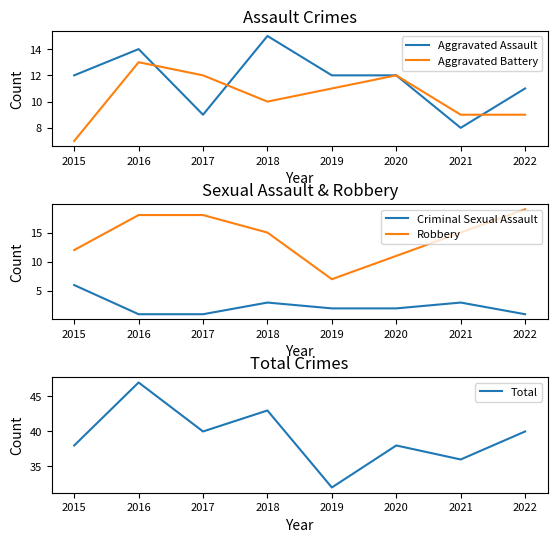

Where is the first local minimum for Total?

2017